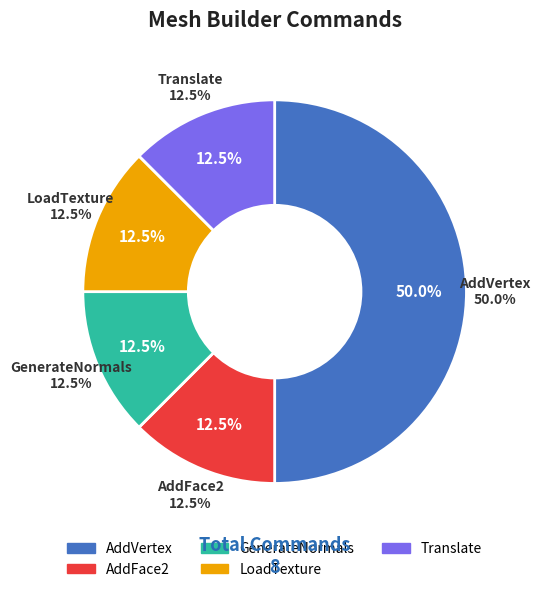

How many slices are in this pie chart?

5